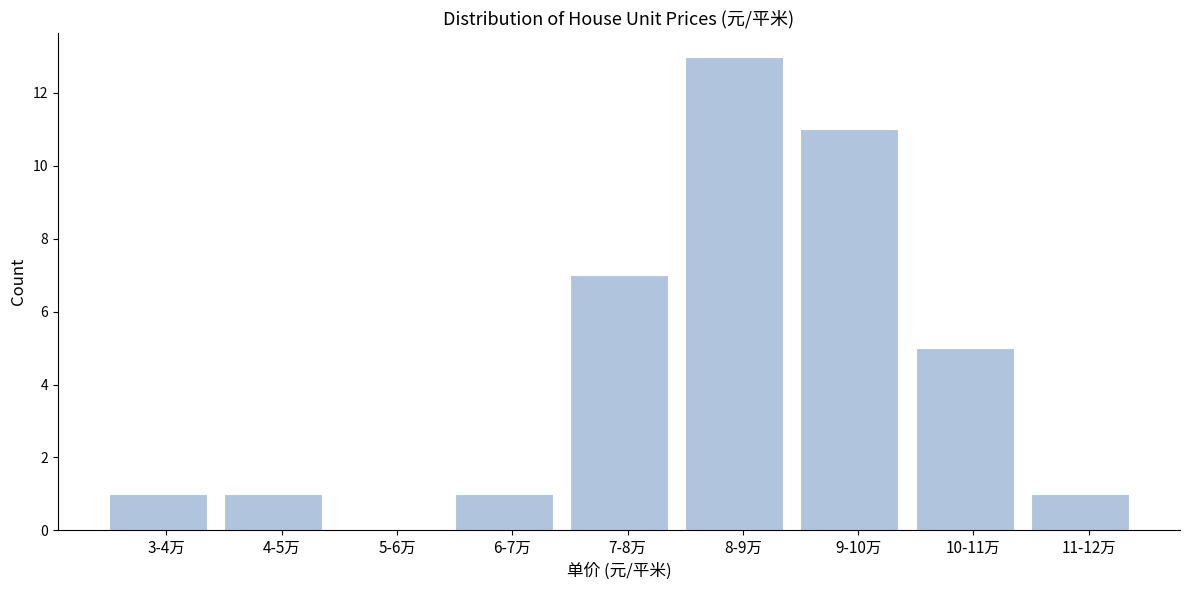

Reading right to left, list all the values displayed in this chart.

11-12万=1	10-11万=5	9-10万=11	8-9万=13	7-8万=7	6-7万=1	5-6万=0	4-5万=1	3-4万=1